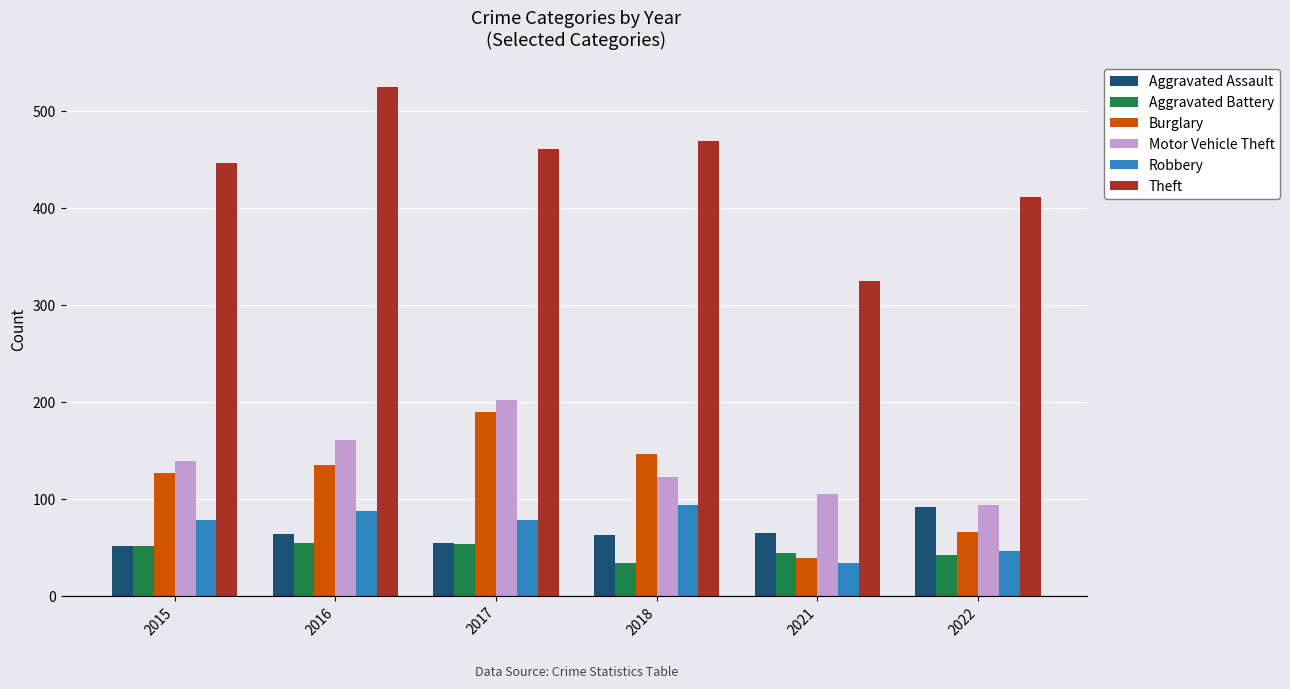

The Theft series shows 633 at 2022. True or false?

False